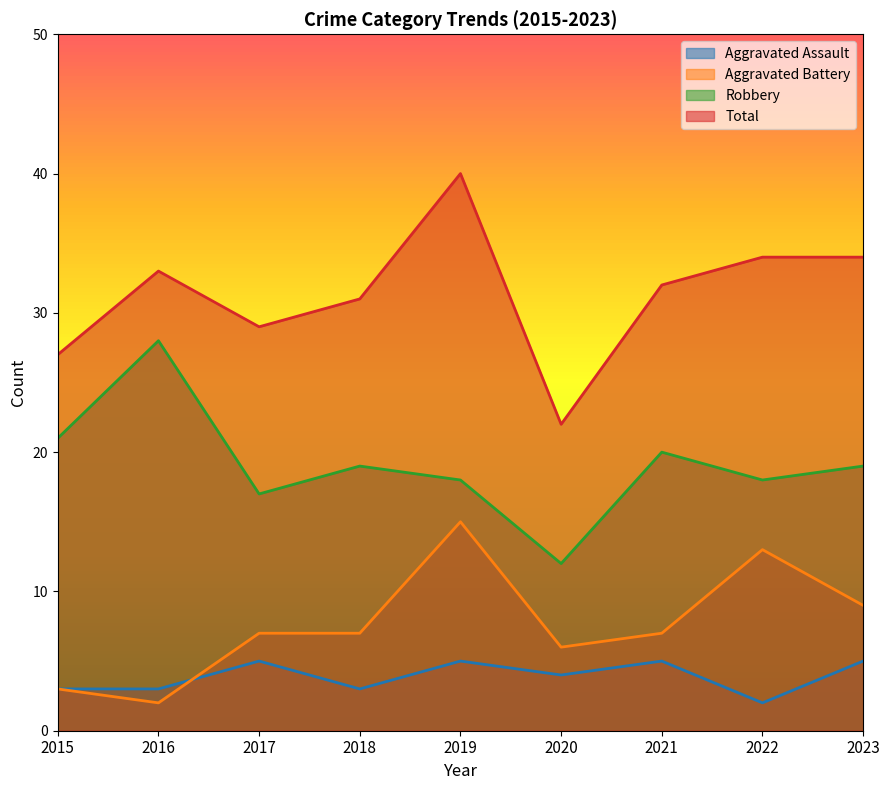

Reading left to right, extract all data points from this chart.

Aggravated Assault: 2015=3	2016=3	2017=5	2018=3	2019=5	2020=4	2021=5	2022=2	2023=5
Aggravated Battery: 2015=3	2016=2	2017=7	2018=7	2019=15	2020=6	2021=7	2022=13	2023=9
Robbery: 2015=21	2016=28	2017=17	2018=19	2019=18	2020=12	2021=20	2022=18	2023=19
Total: 2015=27	2016=33	2017=29	2018=31	2019=40	2020=22	2021=32	2022=34	2023=34